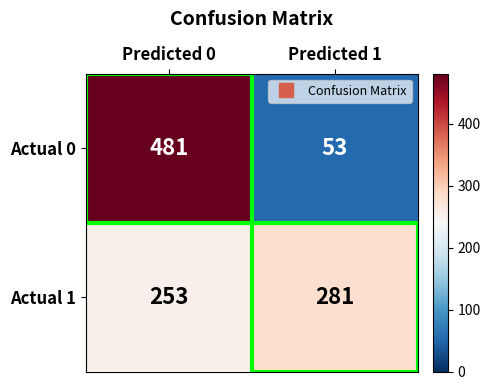

Rank the series at Predicted 1 from lowest to highest value.

Actual 0, Actual 1